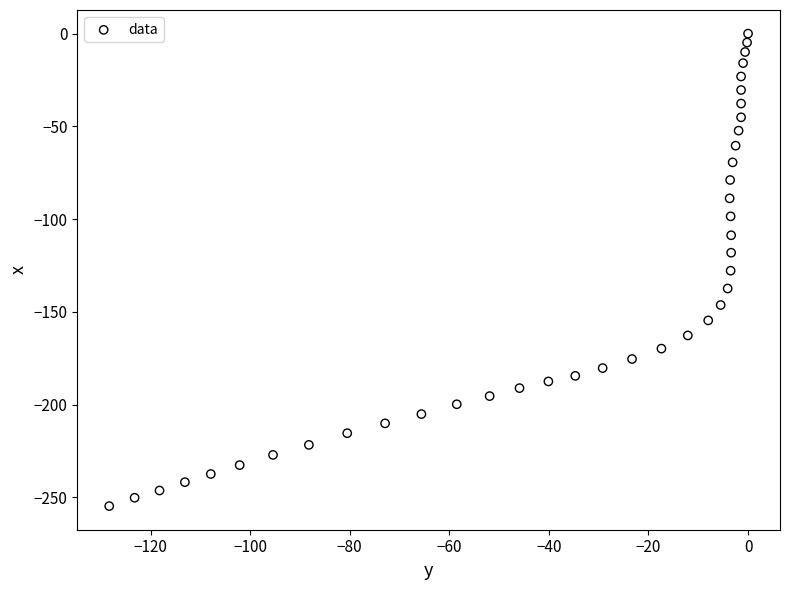

What is the range of Y values (max minus min)?

254.7